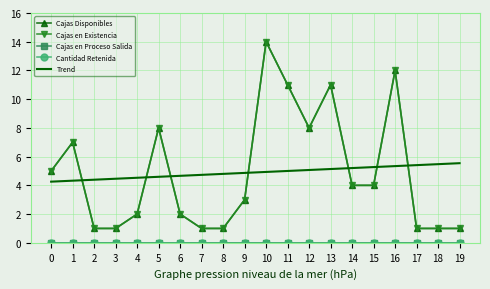

True or false: Cajas en Proceso Salida and Cajas Disponibles intersect in this chart.

False